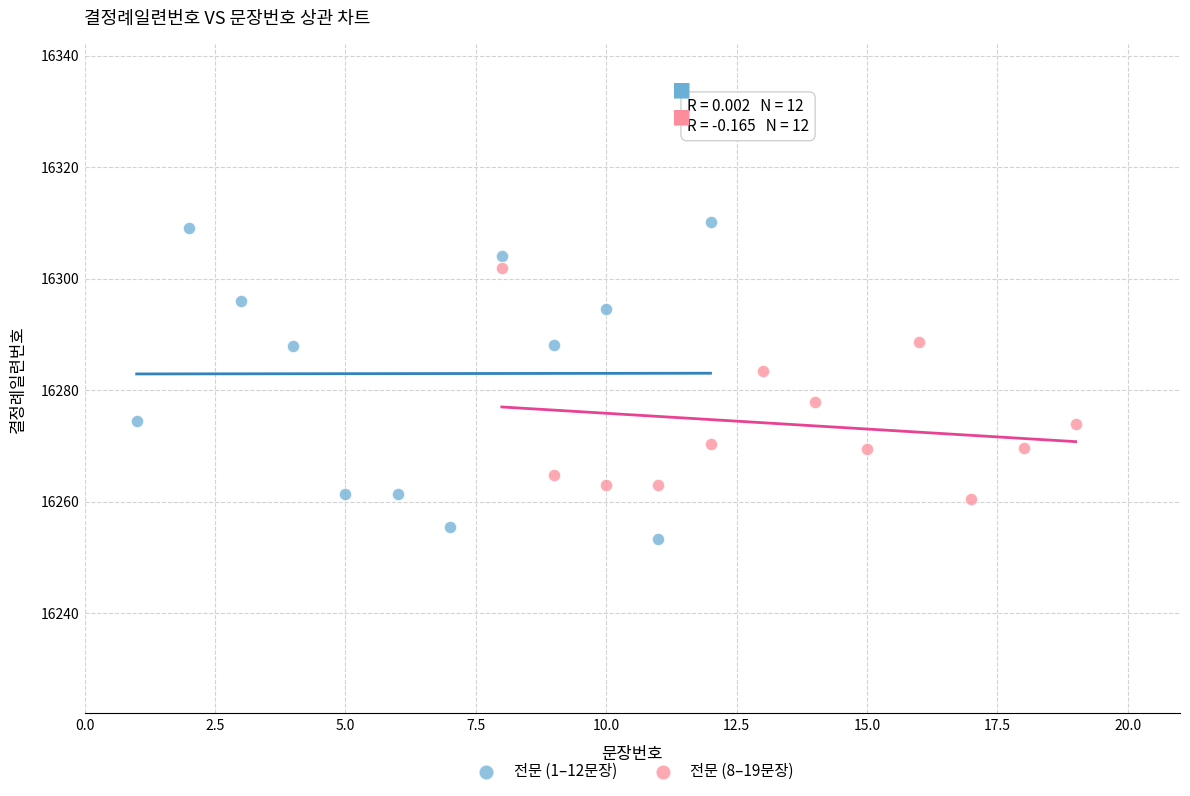

Which series has the widest spread of Y values?

전문 (1–12문장)